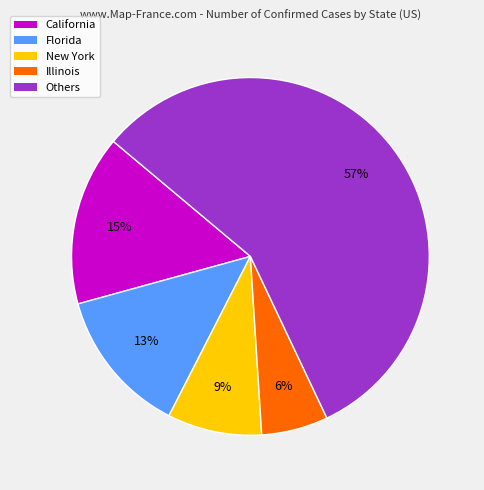

Do Others and Florida together represent more than half of the pie?

Yes